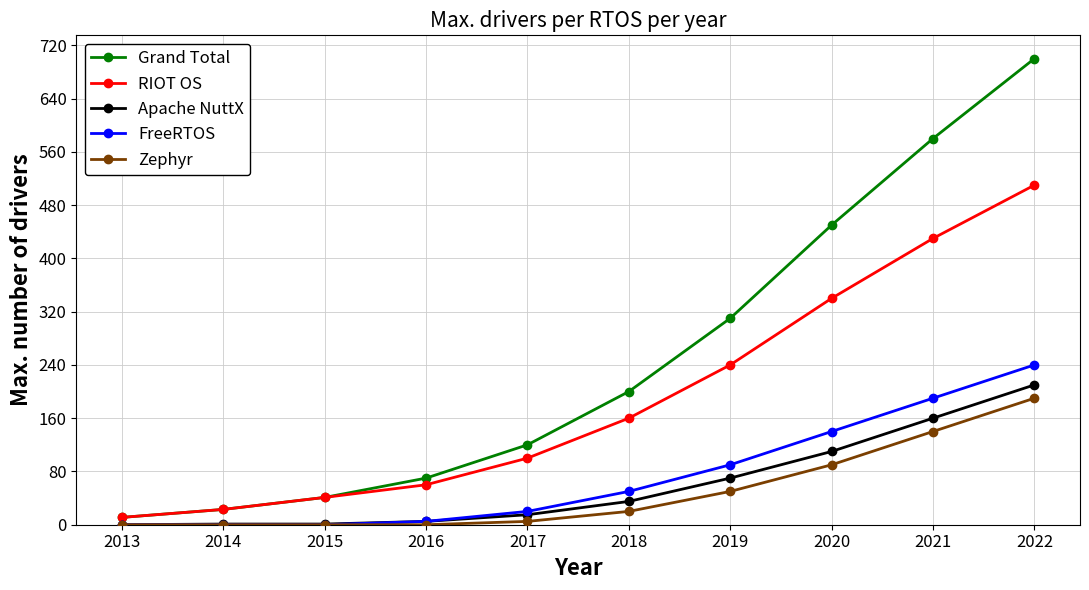

The RIOT OS series shows 96 at 2016. True or false?

False